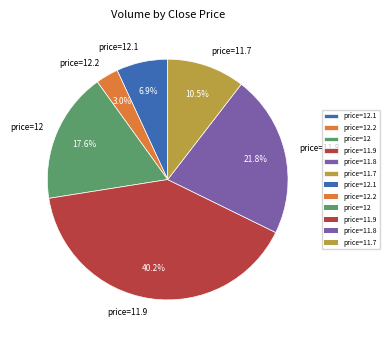

How many segments does this pie chart have?

6